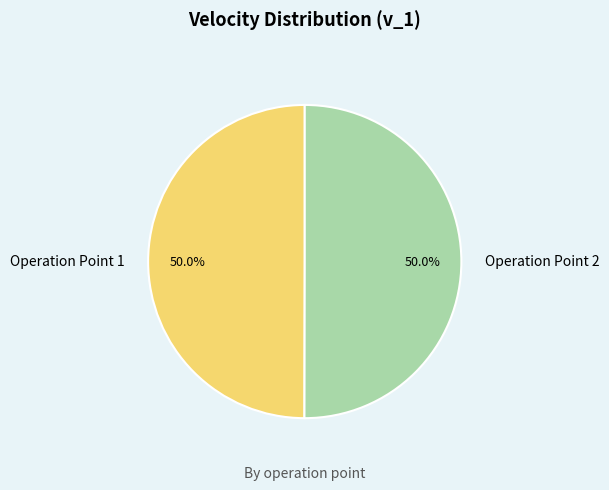

Combined, do Operation Point 1 and Operation Point 2 account for over 50%?

Yes